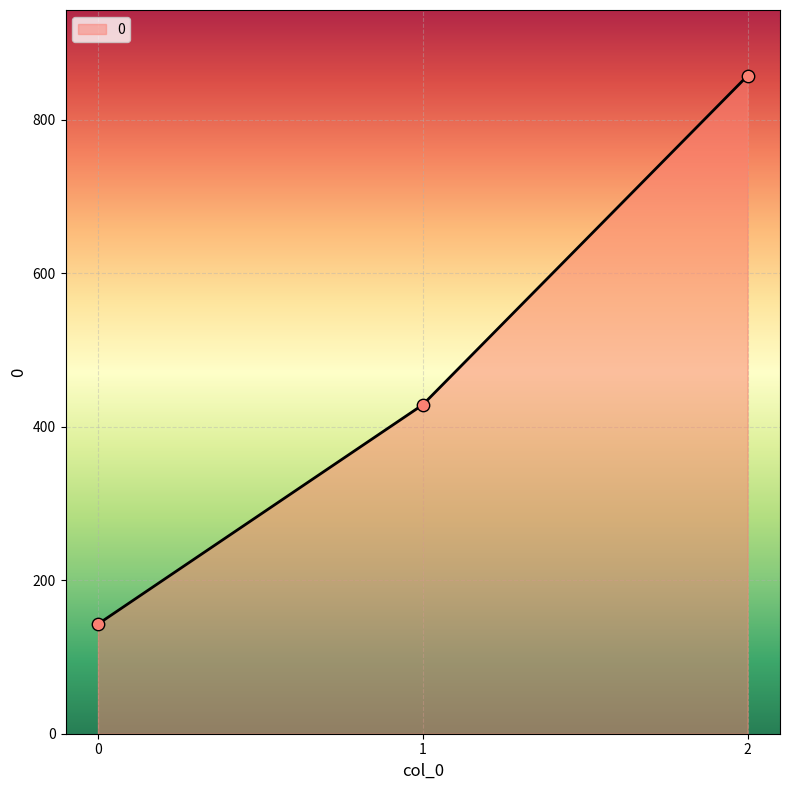

What is the ratio of the value at 2 to the value at 0?

6.0